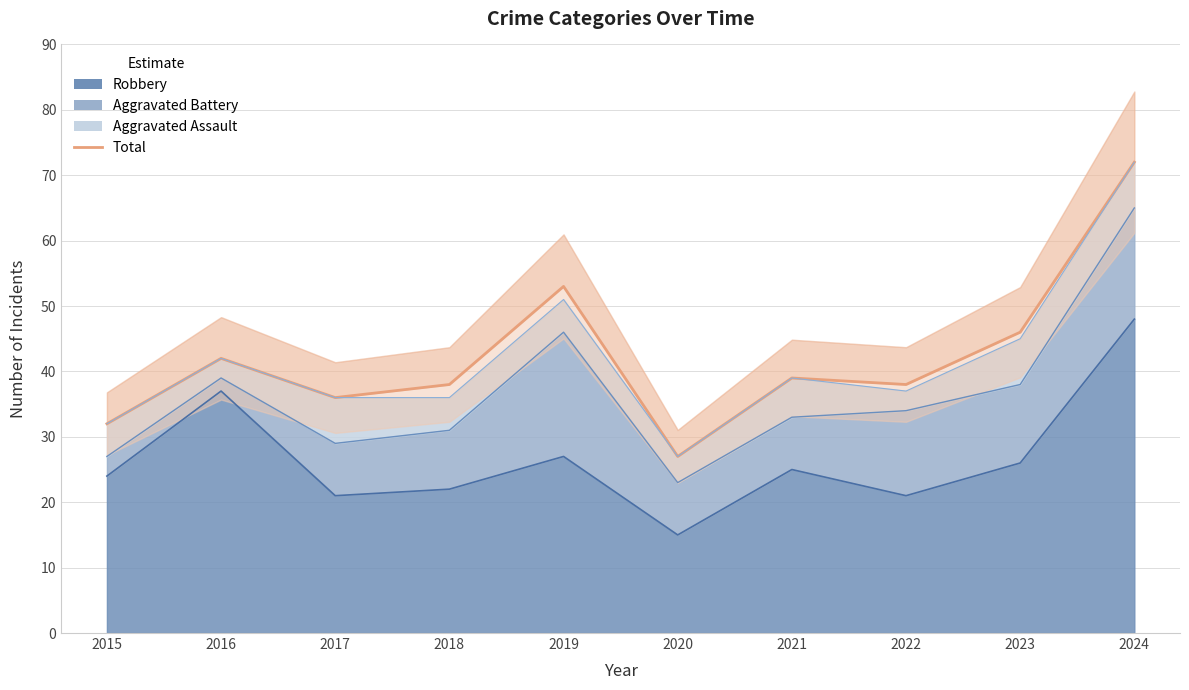

Does the chart display data point markers on the line(s)?

No